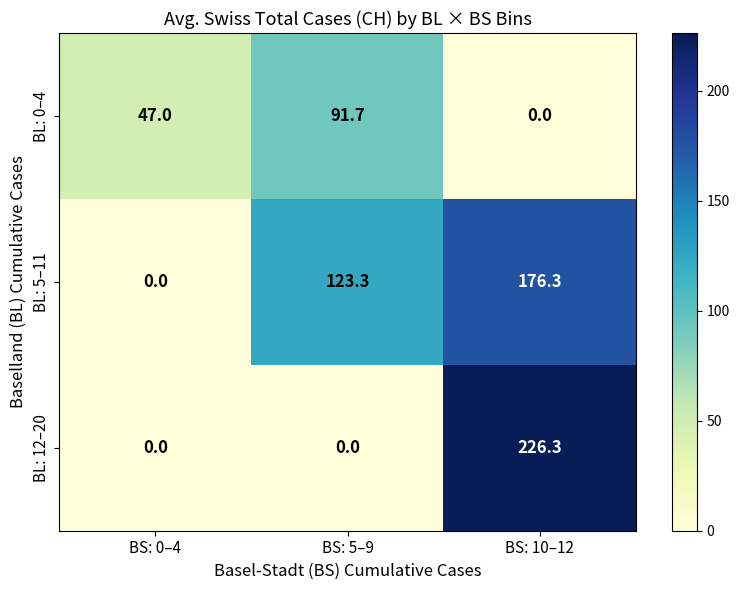

Which series has the widest spread of values?

BL: 12–20